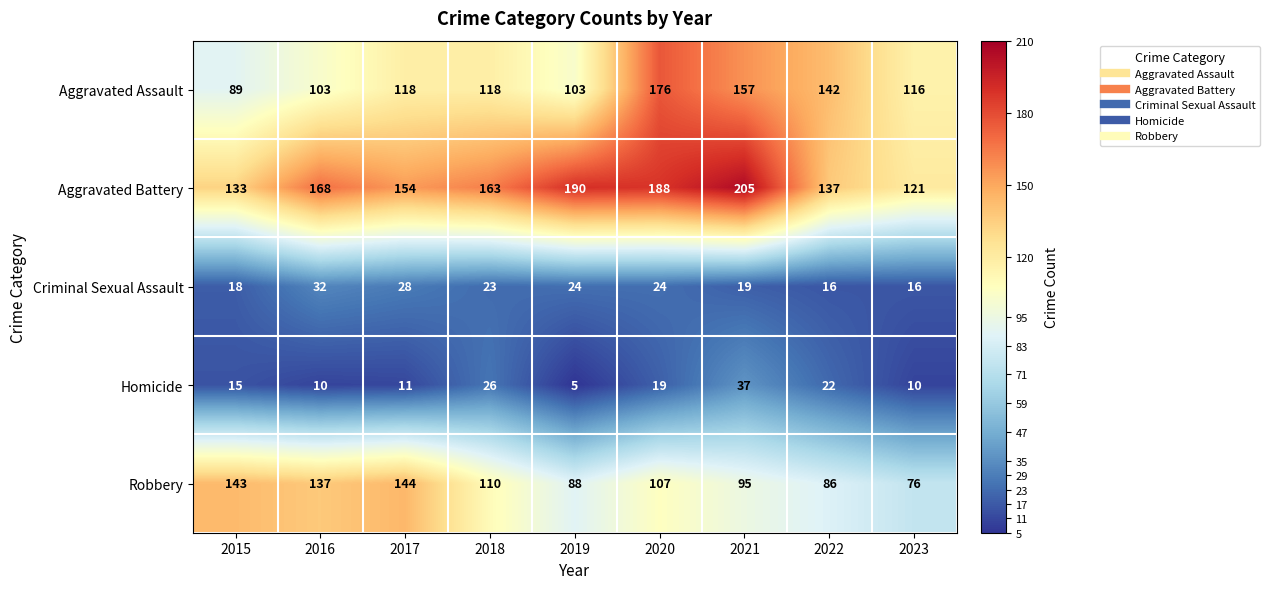

Is it true that Aggravated Battery equals 46 at 2019?

False